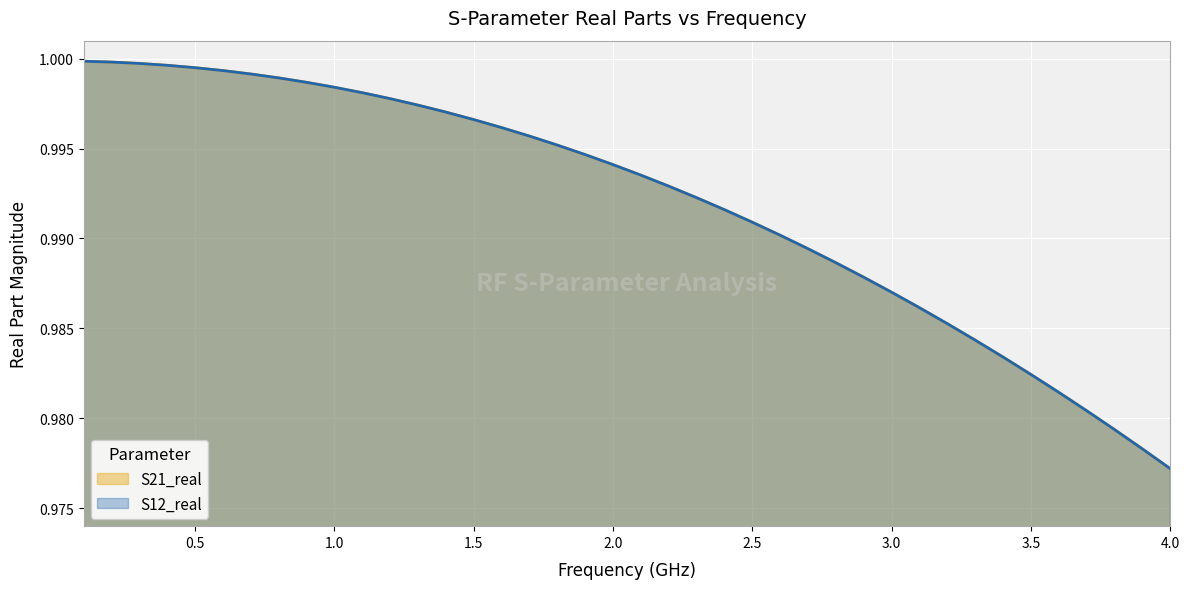

What is the sum of all S21_real values?

39.7